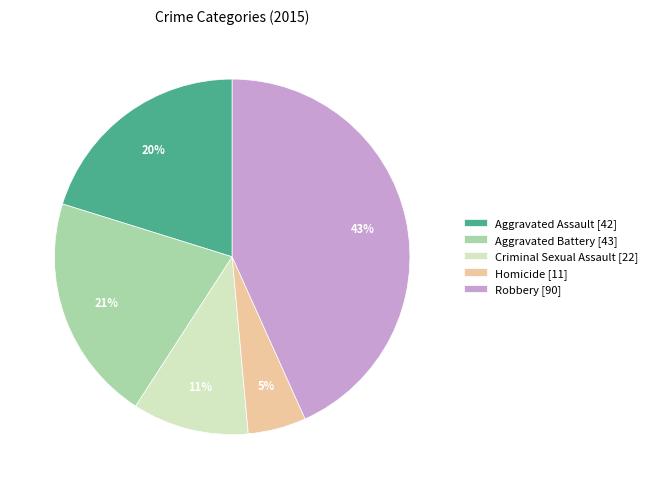

To the nearest percent, what is the difference between the Robbery [90] and Homicide [11] slice percentages?

38%